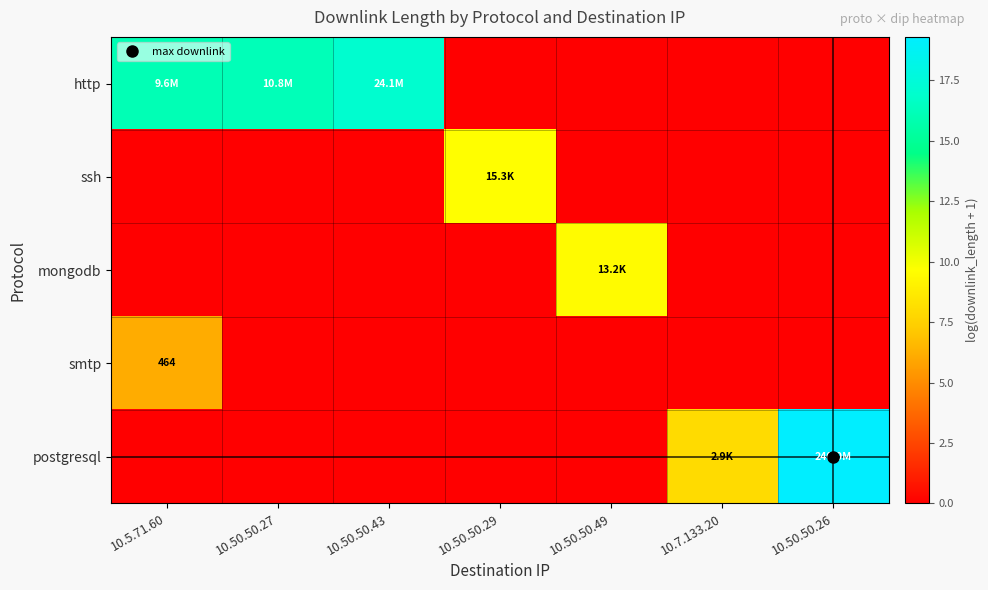

Which series has the largest total across all categories?

http